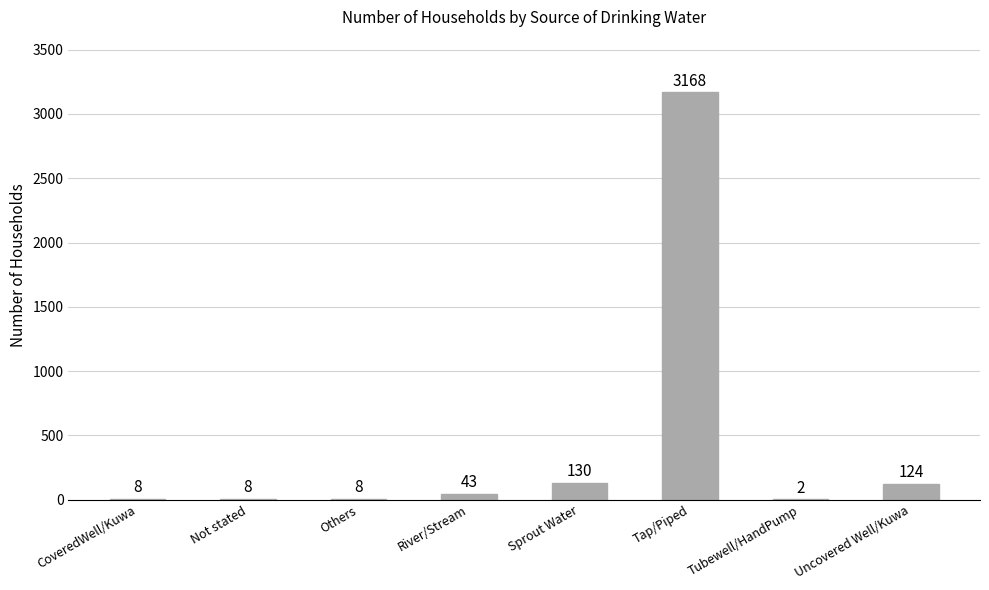

What is the difference between the values at River/Stream and Sprout Water?

87